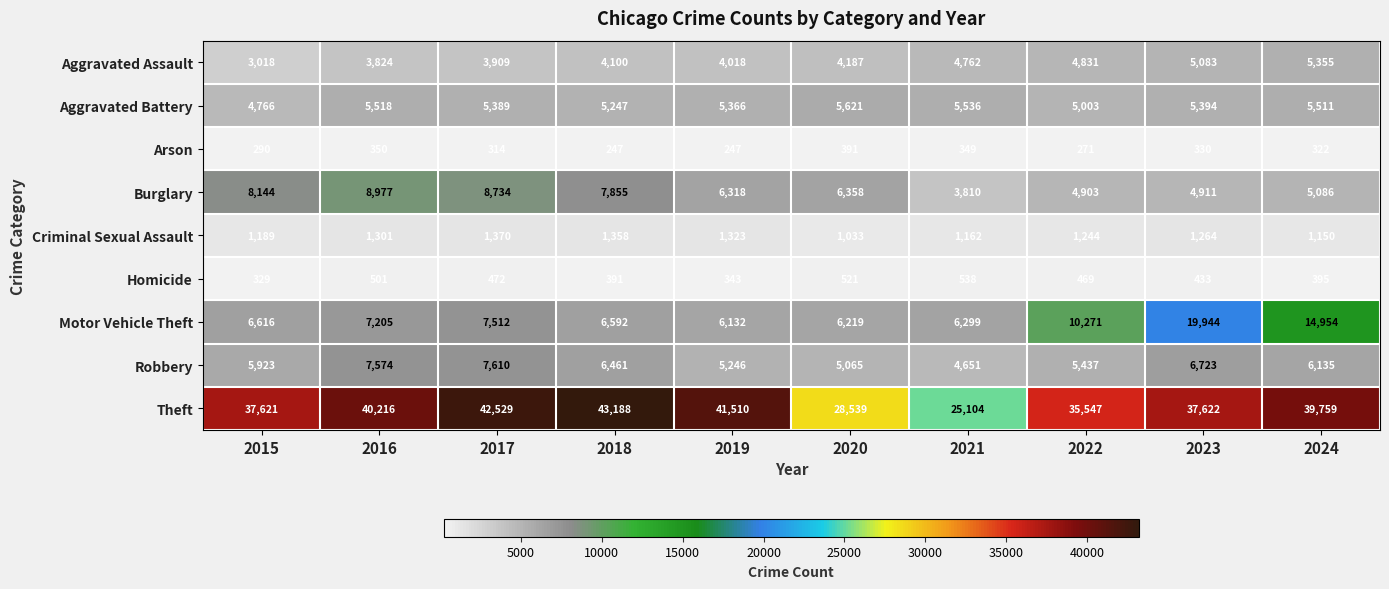

Count the number of categories in the chart.

10